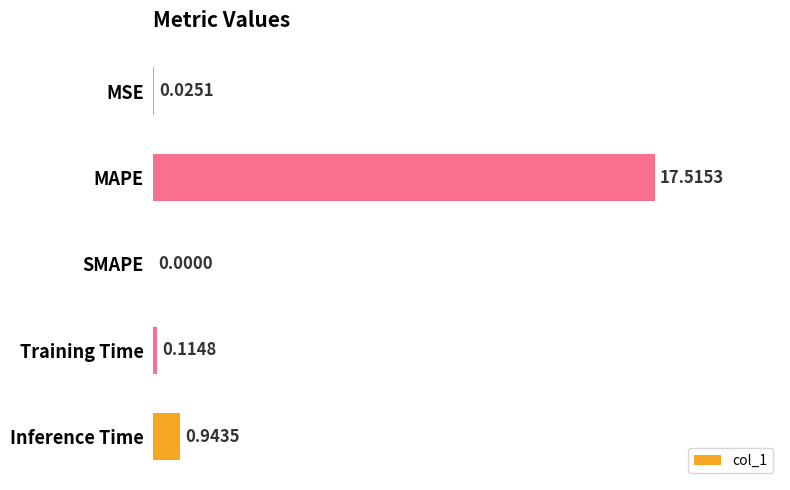

What is the sum of all values?

18.6